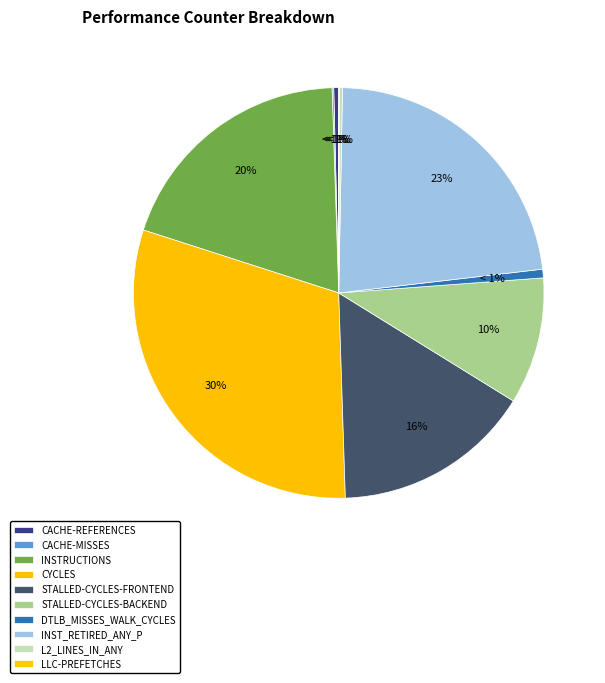

To the nearest percent, what percentage of the pie is stalled-cycles-backend?

10%